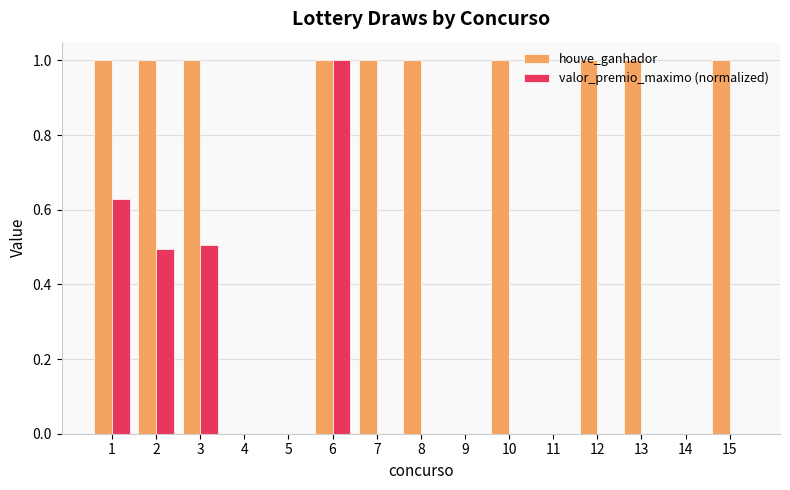

What is the total value across all series at 15?

1.0